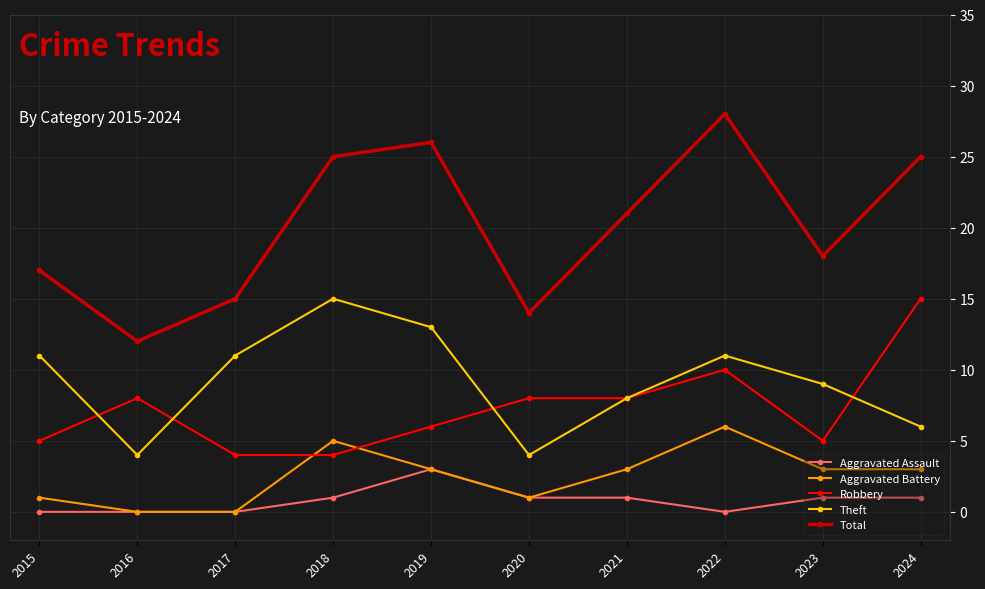

What is the difference between the maximum and minimum values in the Robbery series?

11